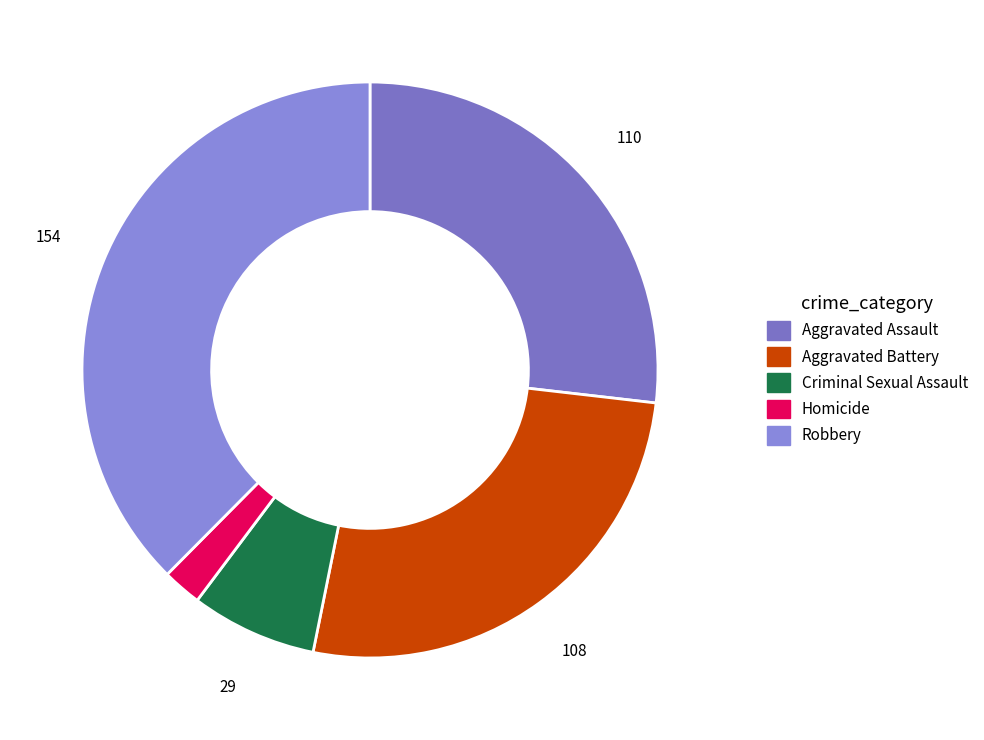

Combined, what portion of the pie is Robbery and Aggravated Assault?

64.4%